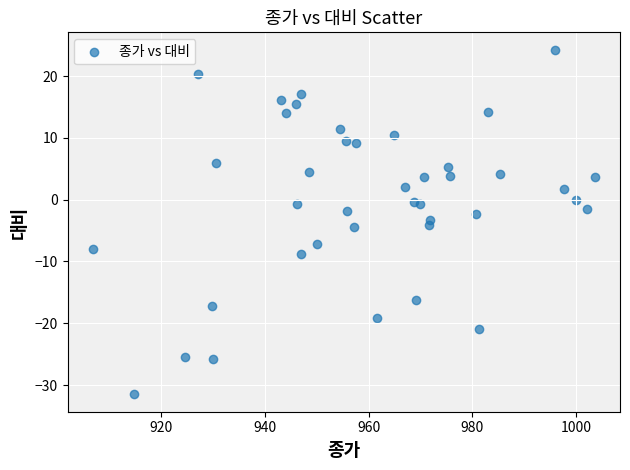

What is the range of X values (max minus min)?

97.0